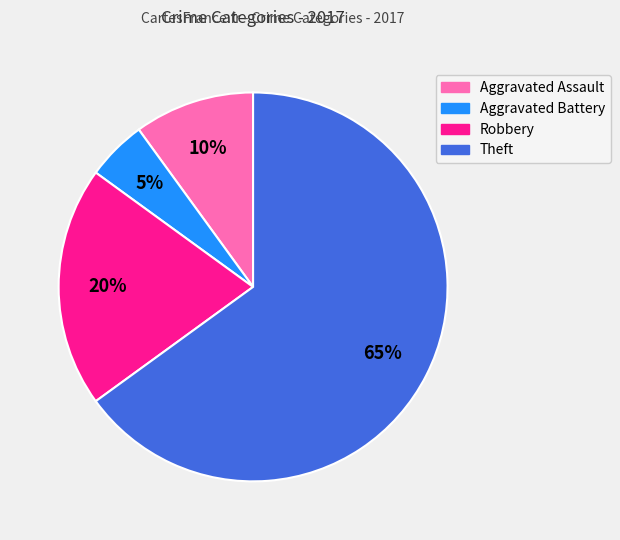

Which has a higher value, Aggravated Assault or Theft?

Theft